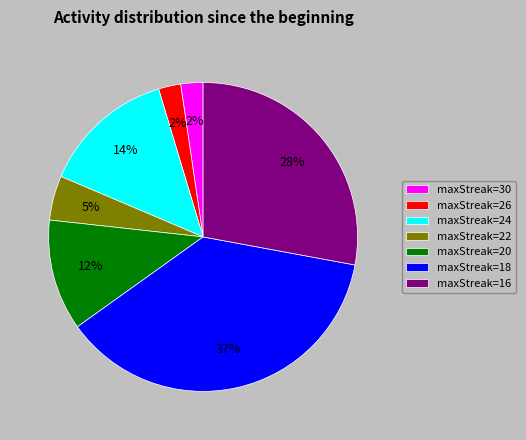

To the nearest percent, what percentage of the pie is maxStreak=20?

12%